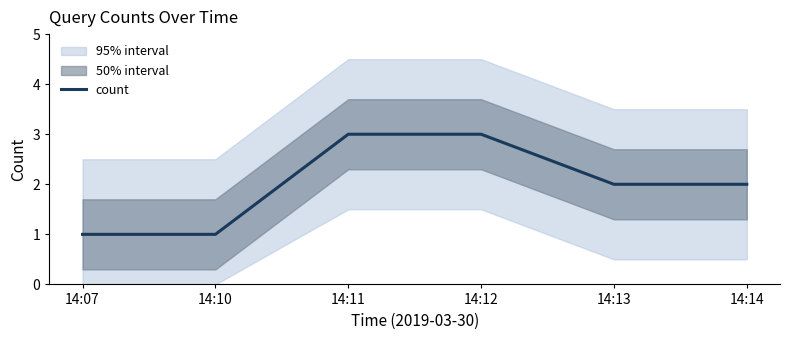

What is the sum of the values at 14:14 and 14:10?

3